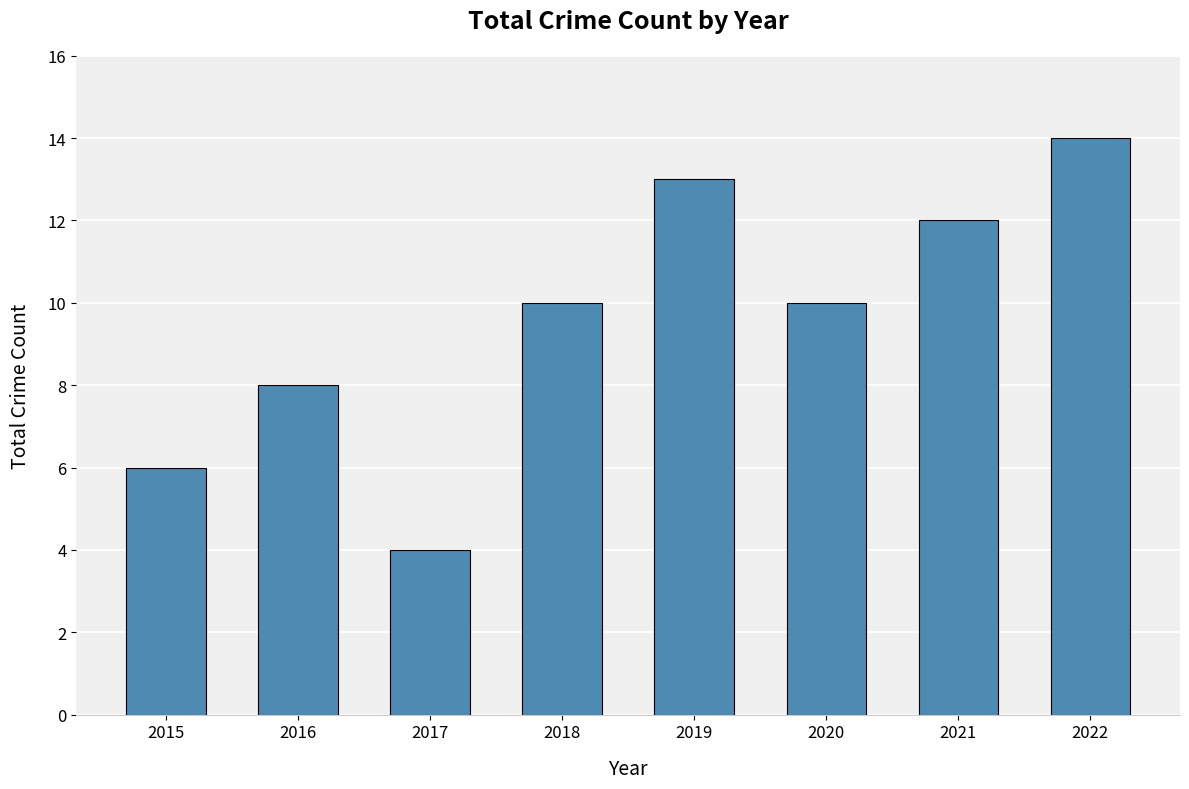

Does the chart contain stacked bars?

No